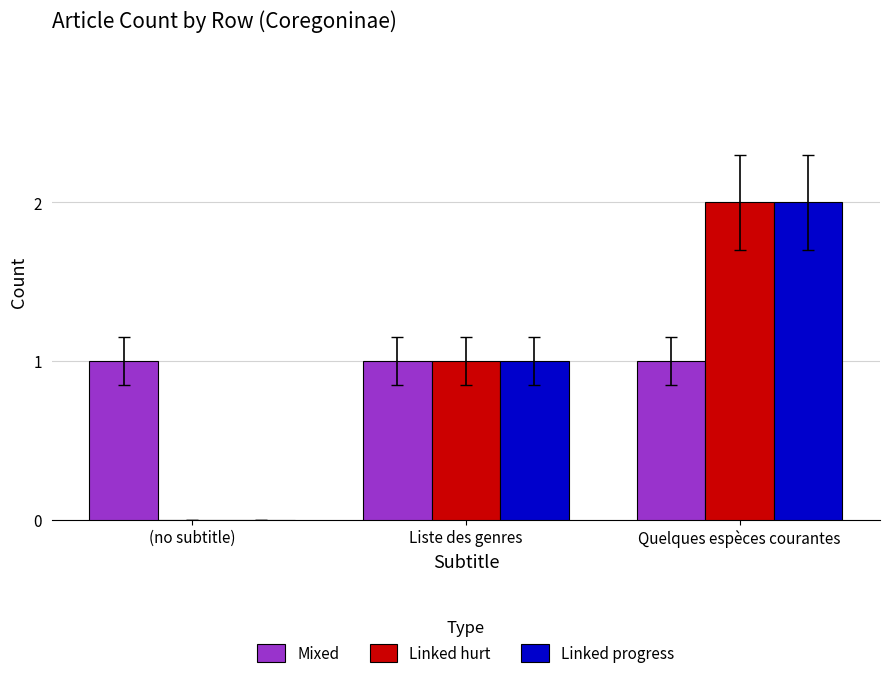

At which label is Linked progress closest to 1?

Liste des genres